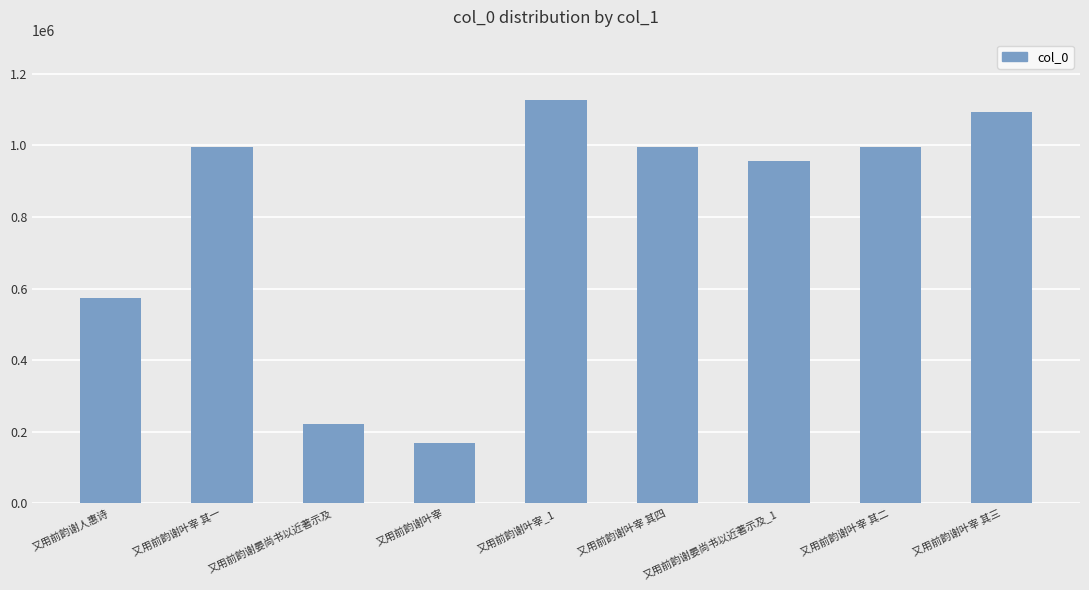

What is the greatest value displayed?

1126719